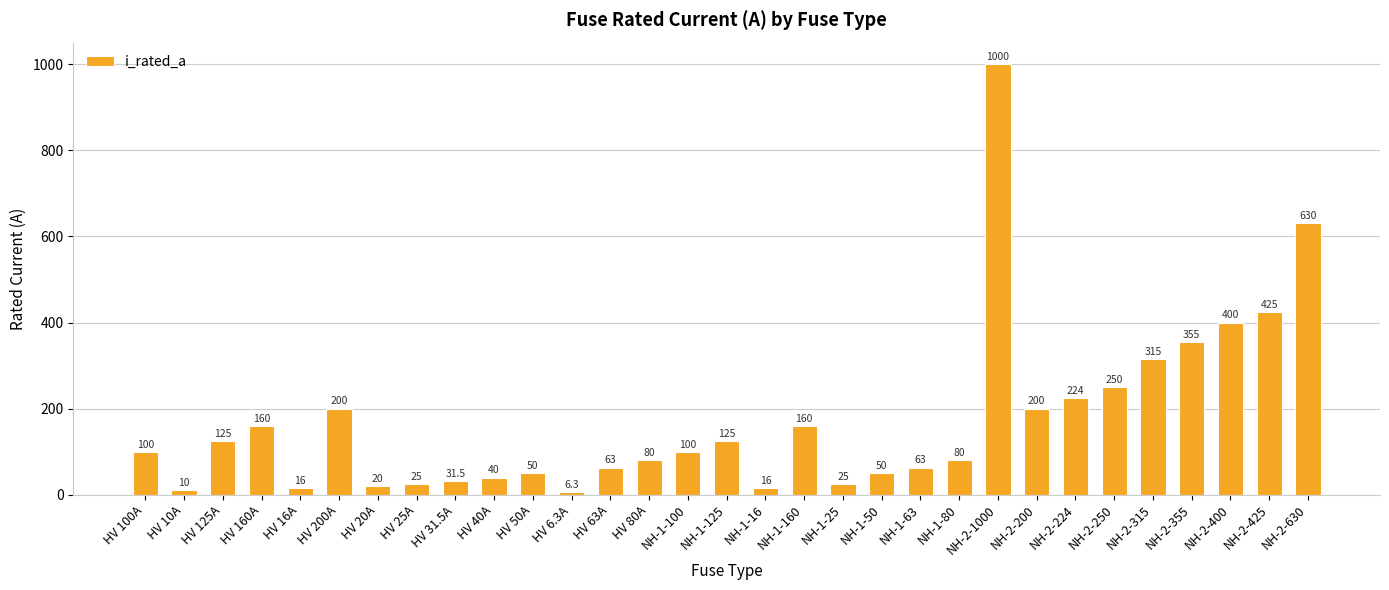

What is the label of the 28th bar from the left?

NH-2-355